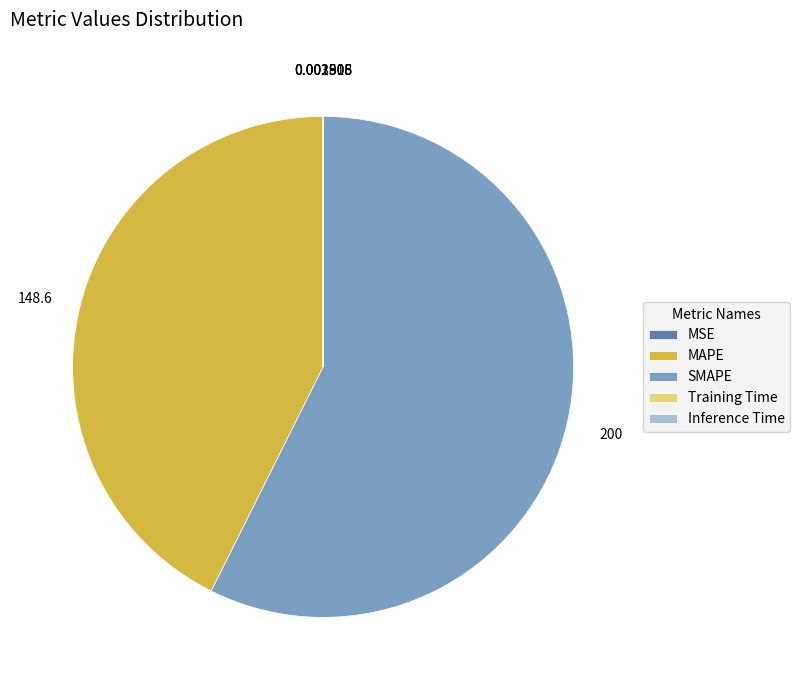

Does any single category account for the majority?

Yes